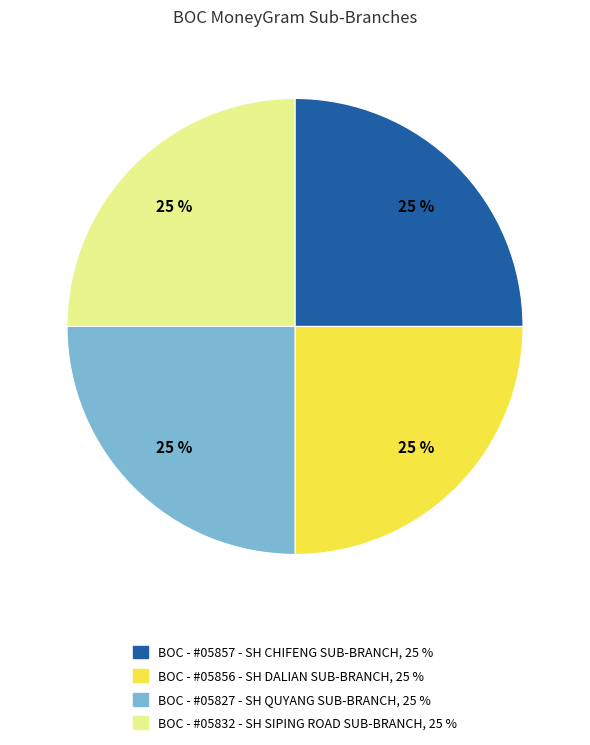

To the nearest percent, what is the average slice percentage?

25%